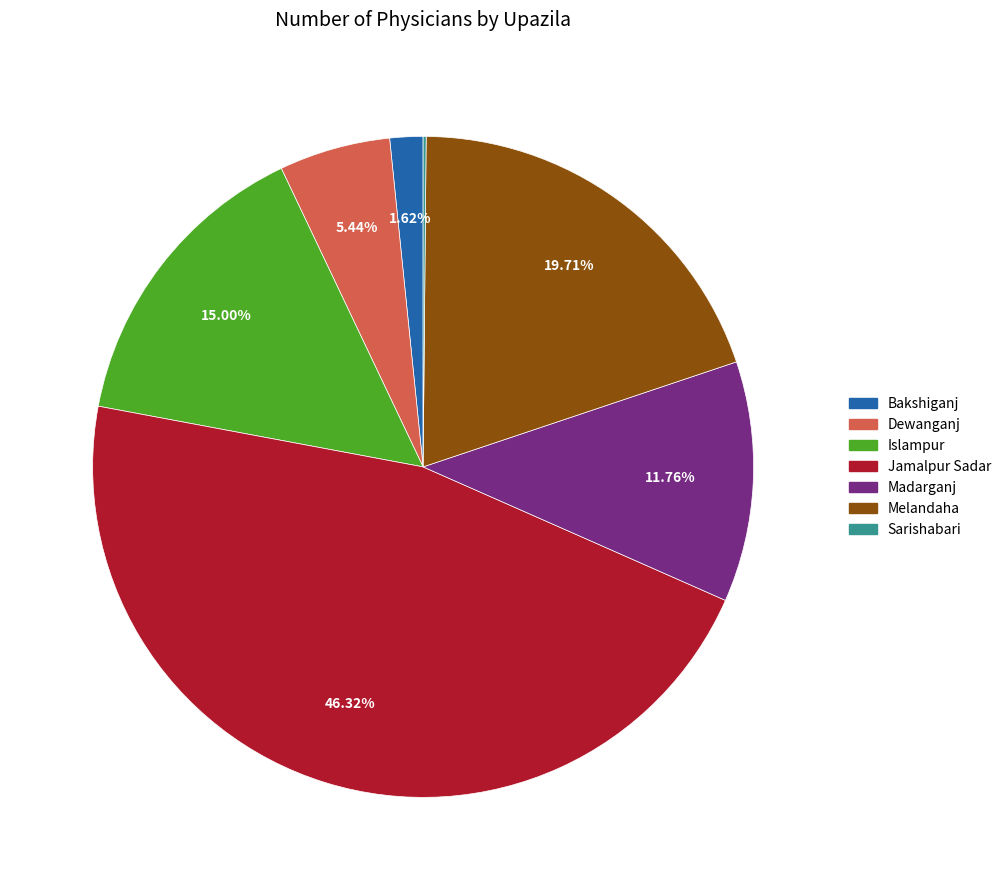

Do Jamalpur Sadar and Madarganj together represent more than half of the pie?

Yes